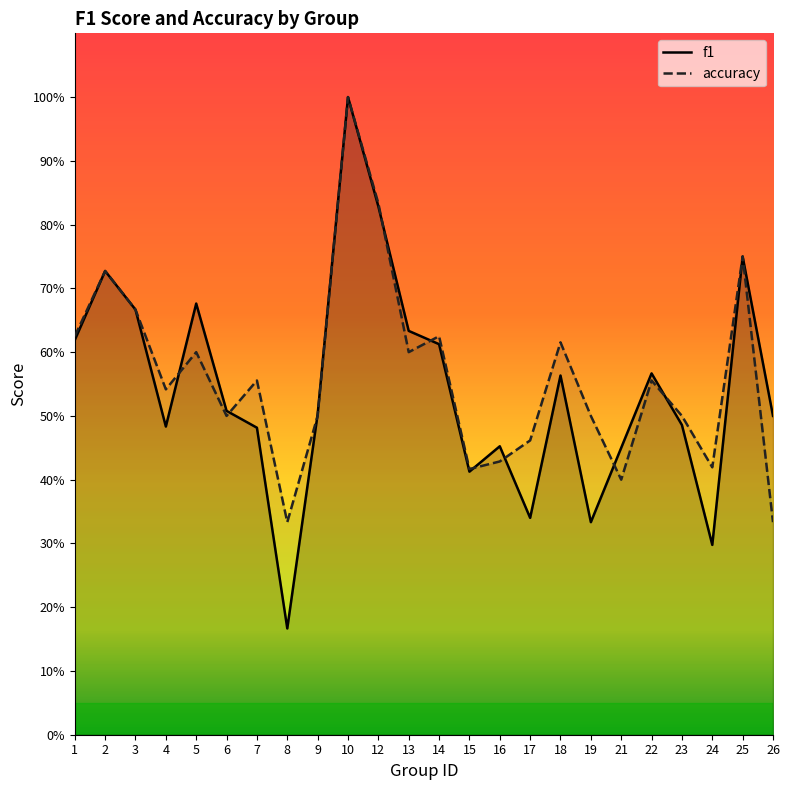

Is the value of f1 at 4 greater than the value of accuracy at 12?

No